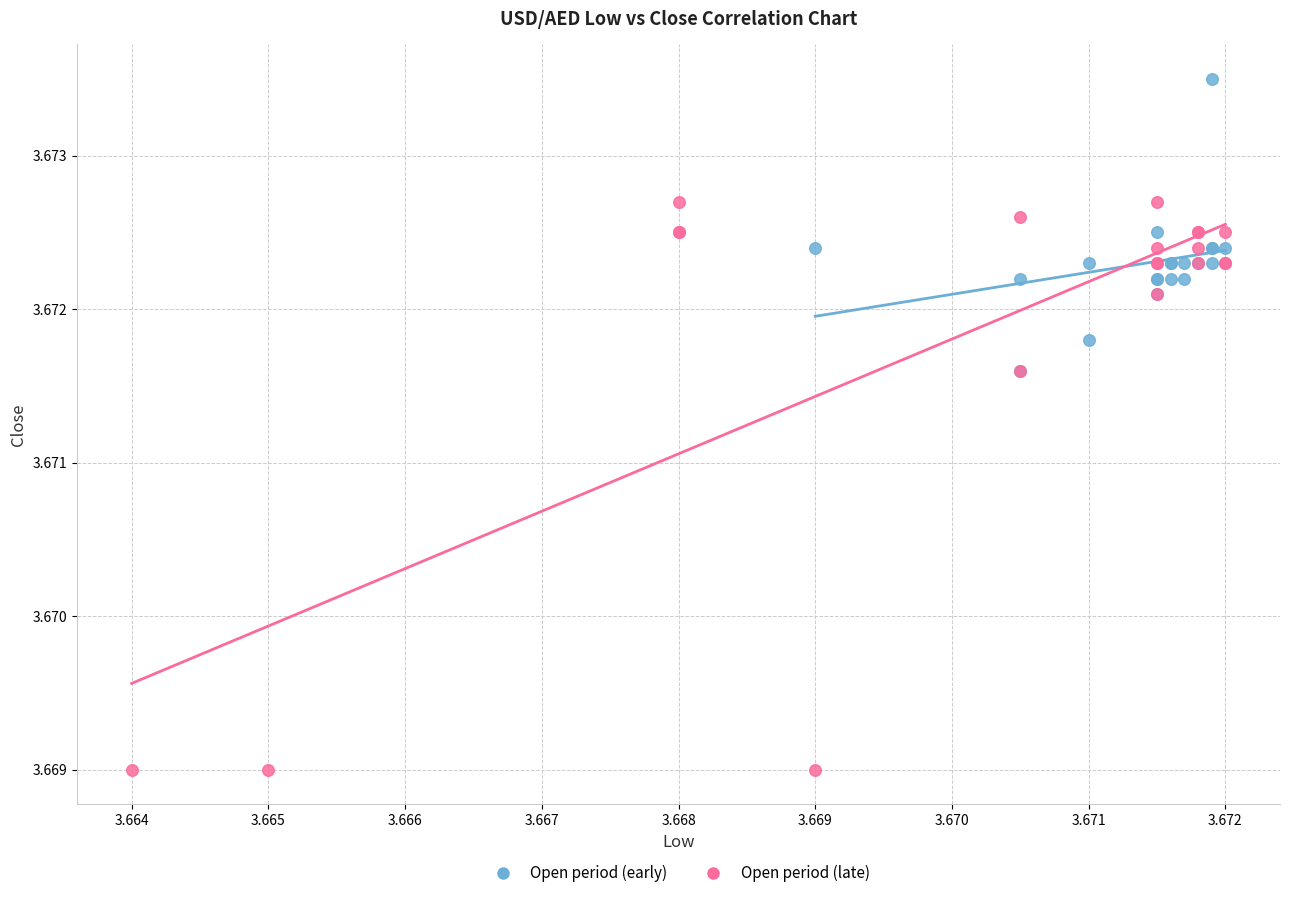

Which series has the widest spread of Y values?

Open period (late)